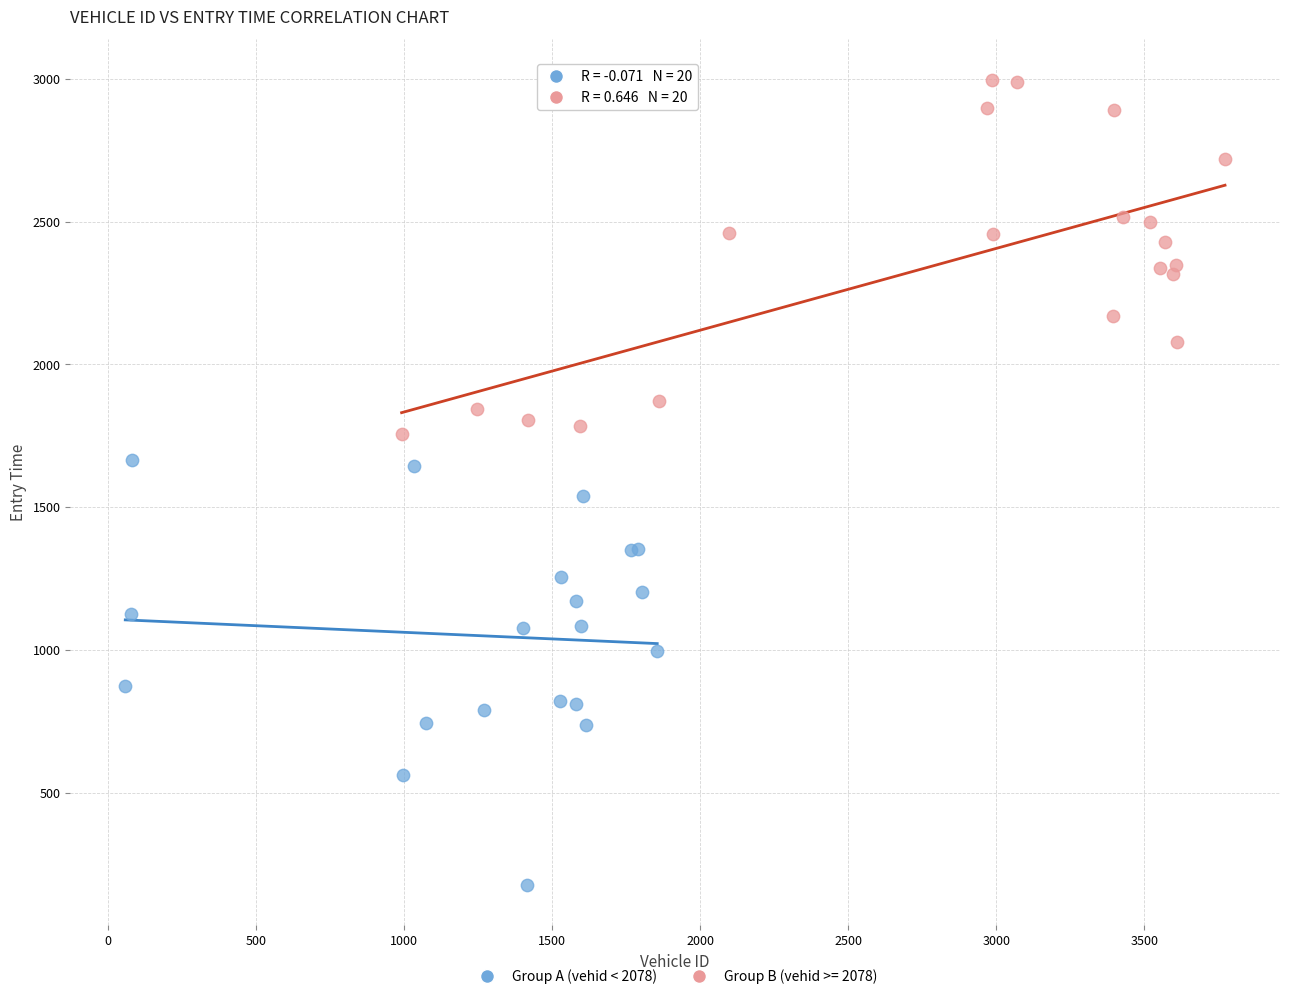

Which series reaches the minimum Y coordinate?

Group A (vehid < 2078)